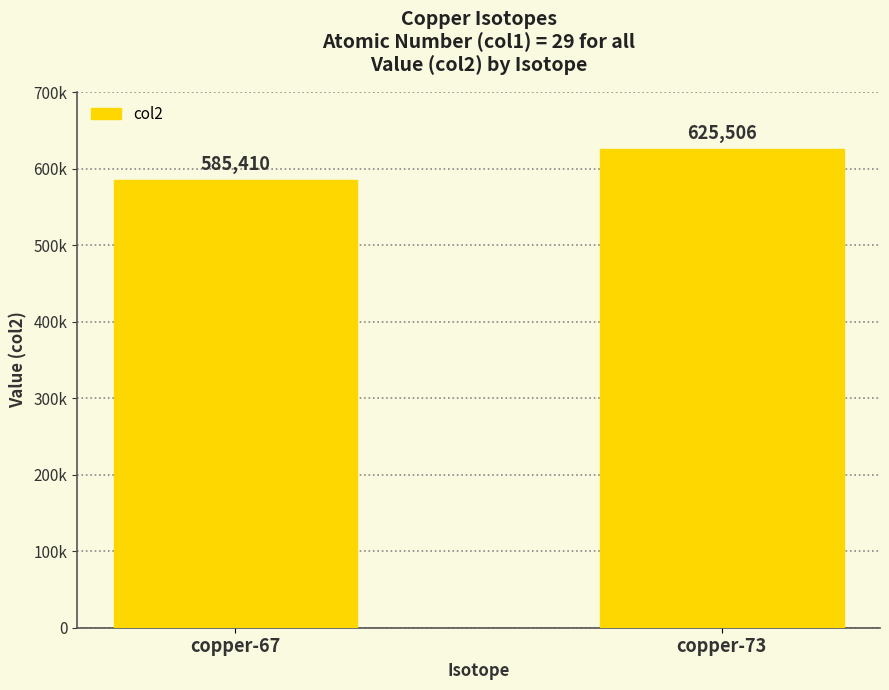

What is the value of the 1st bar from the left?

585409.7